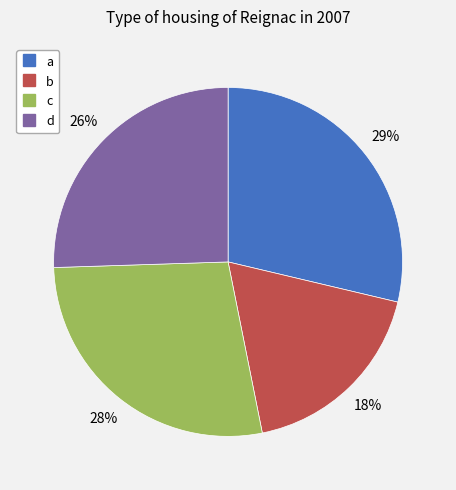

Which category has the biggest portion of the pie?

a